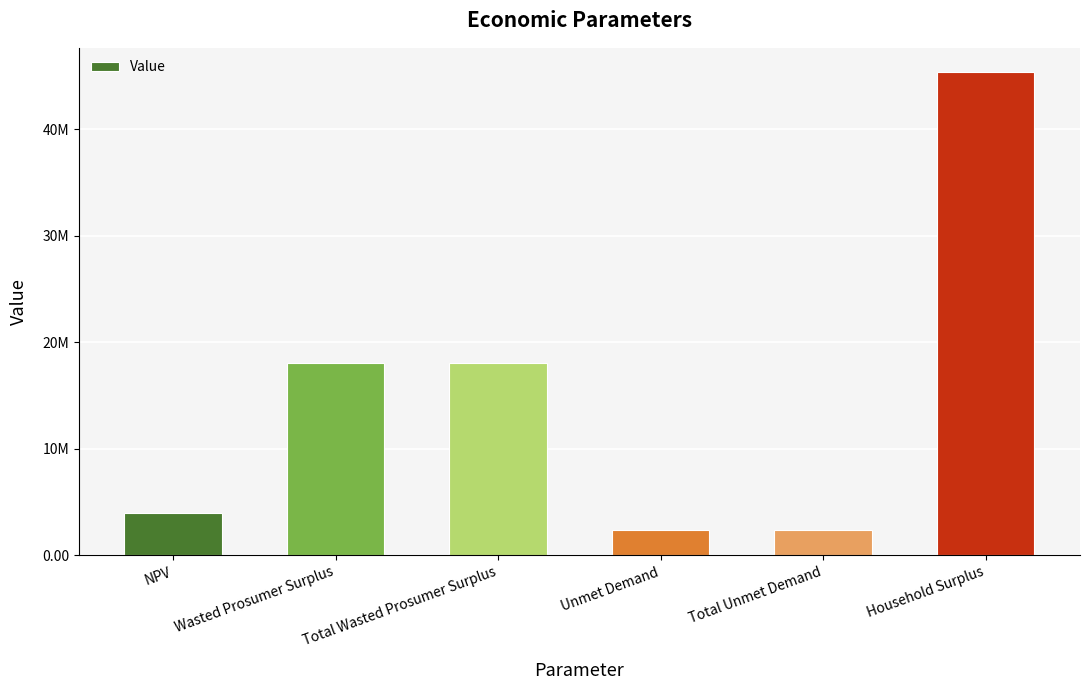

Reading right to left, list all the values displayed in this chart.

Household Surplus=45357652.3	Total Unmet Demand=2417713.0	Unmet Demand=2417713.0	Total Wasted Prosumer Surplus=18093321.8	Wasted Prosumer Surplus=18093321.8	NPV=3930389.7